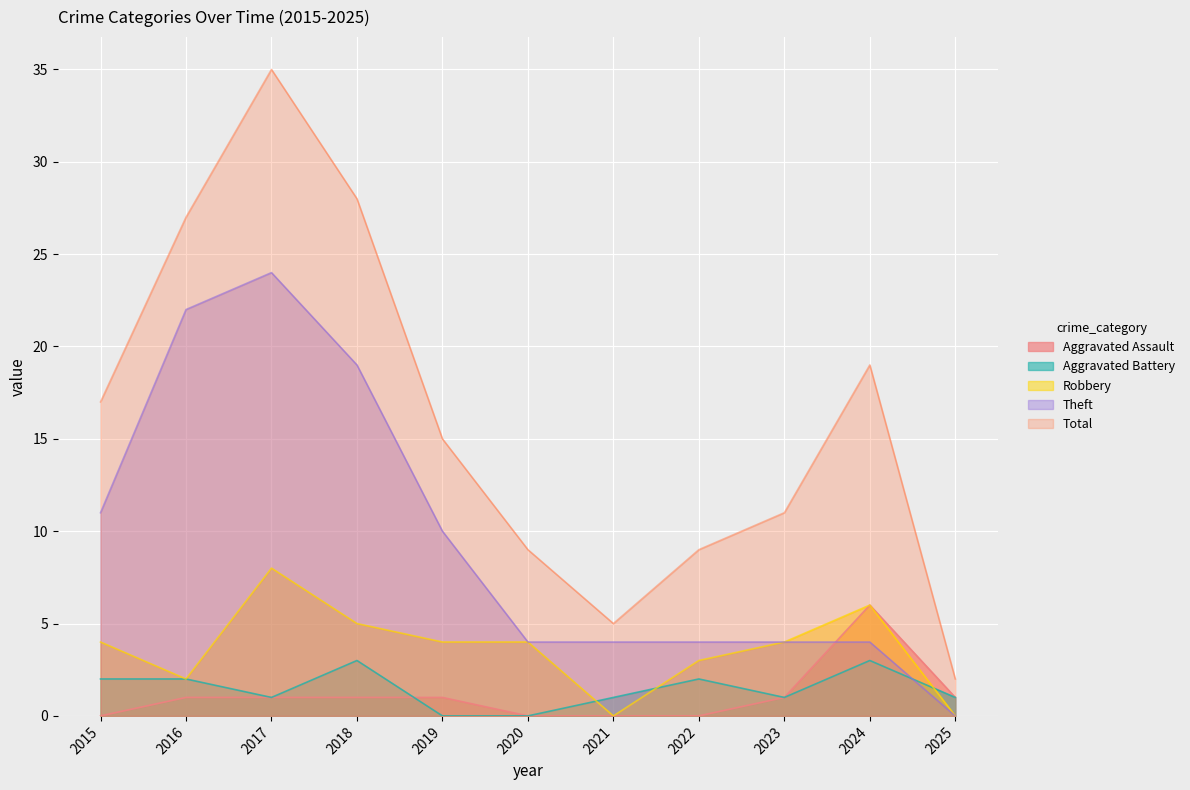

True or false: Aggravated Assault has more than 2 points higher than both neighbors.

False